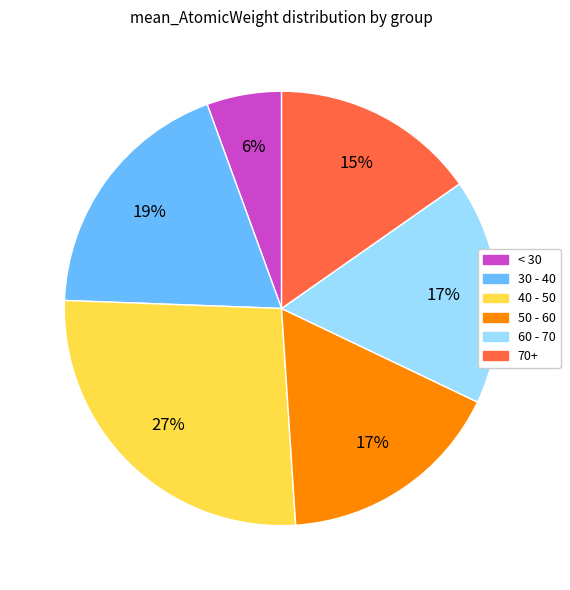

To the nearest percent, what is the average slice percentage?

17%